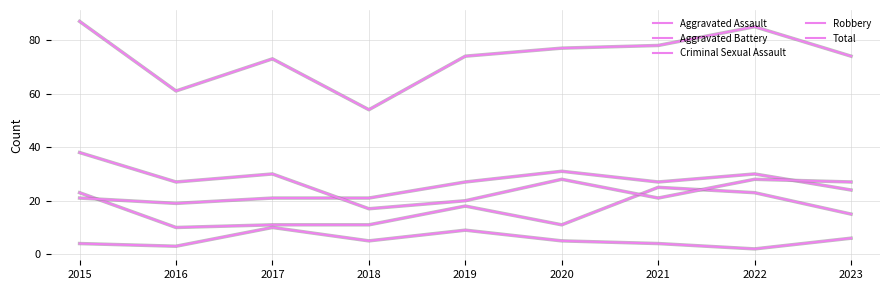

Does the chart have visible grid lines?

Yes